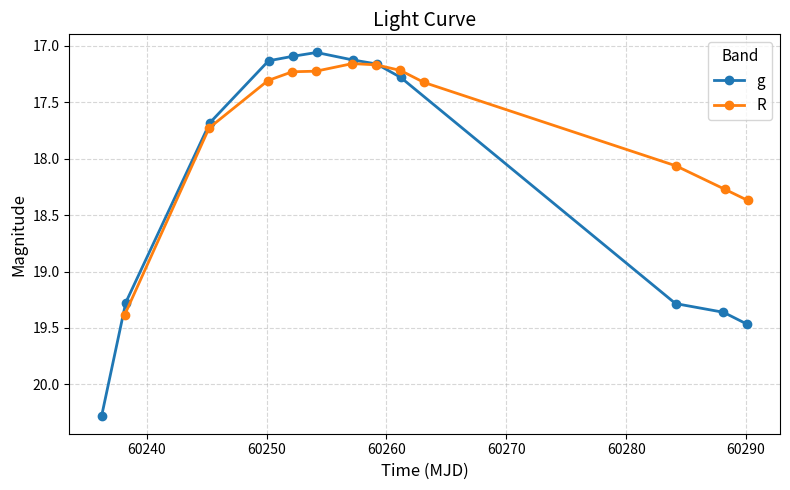

What is the label of the 10th point from the right?

60250